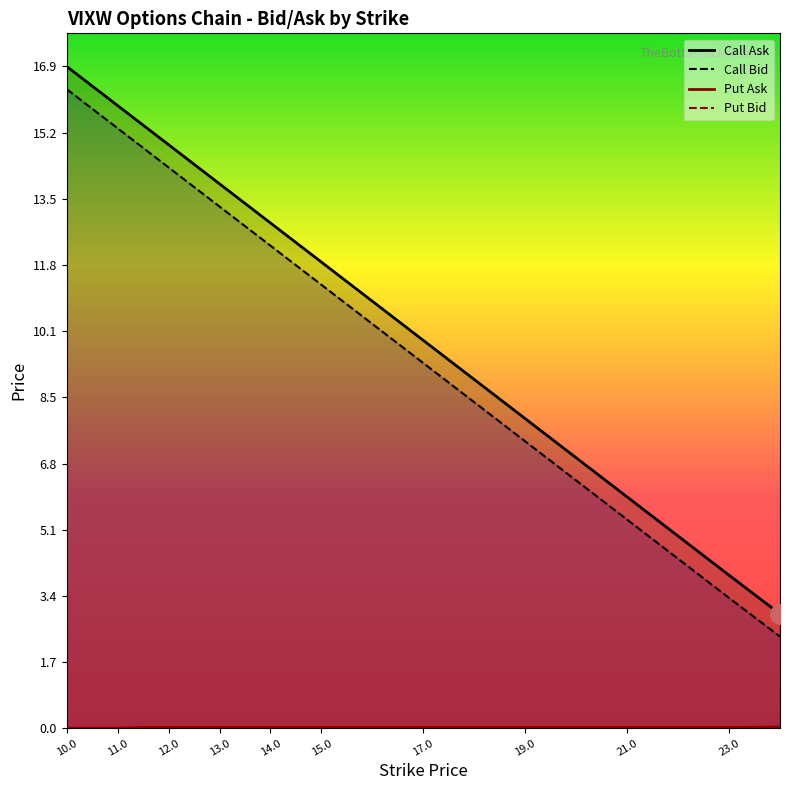

Does the chart have visible grid lines?

No